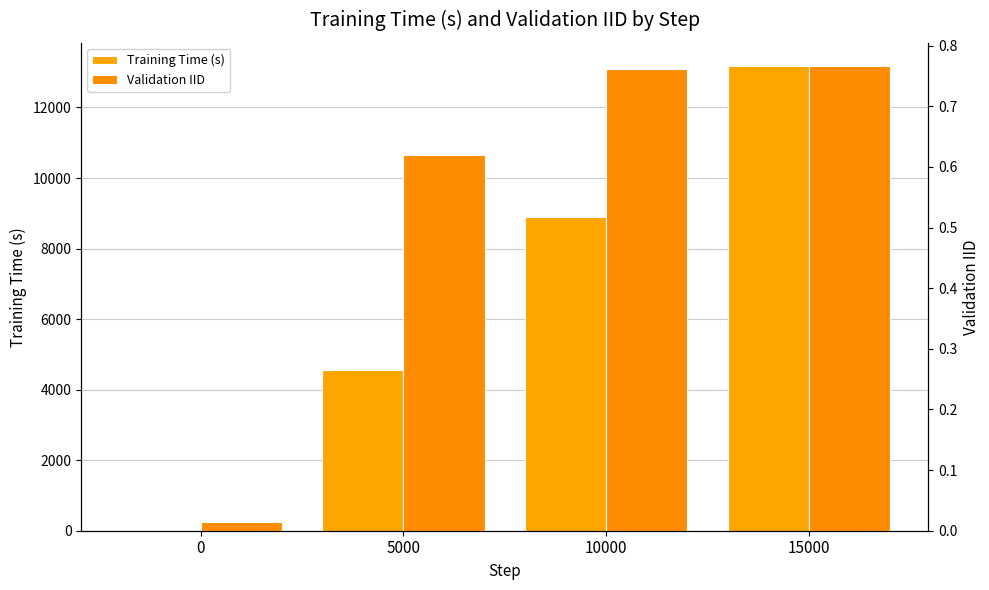

What is the spread (max minus min) of values at 5000?

4553.4